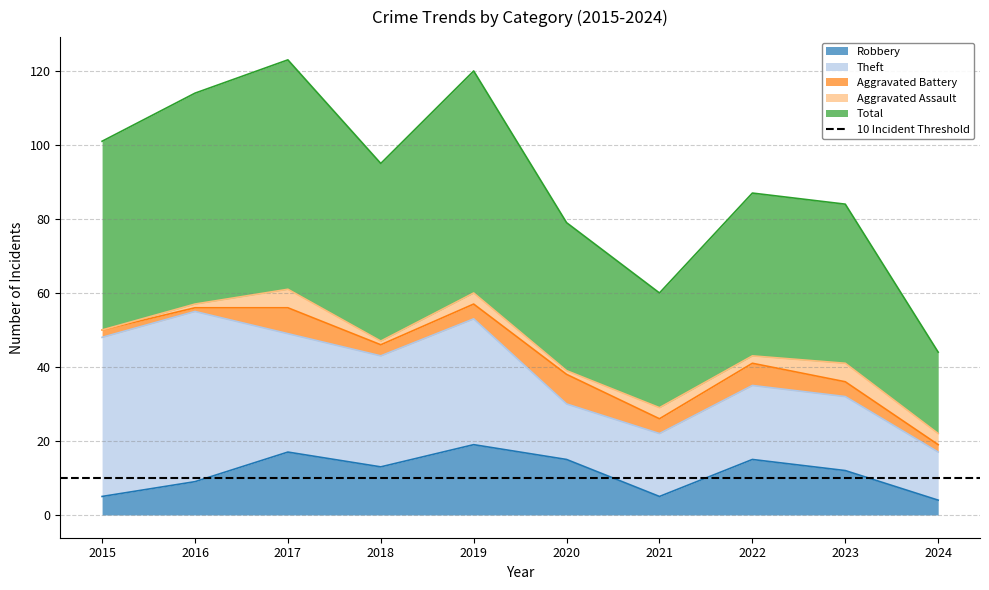

At 2018, list the series in order from smallest to largest.

Aggravated Assault, Aggravated Battery, Robbery, Theft, Total